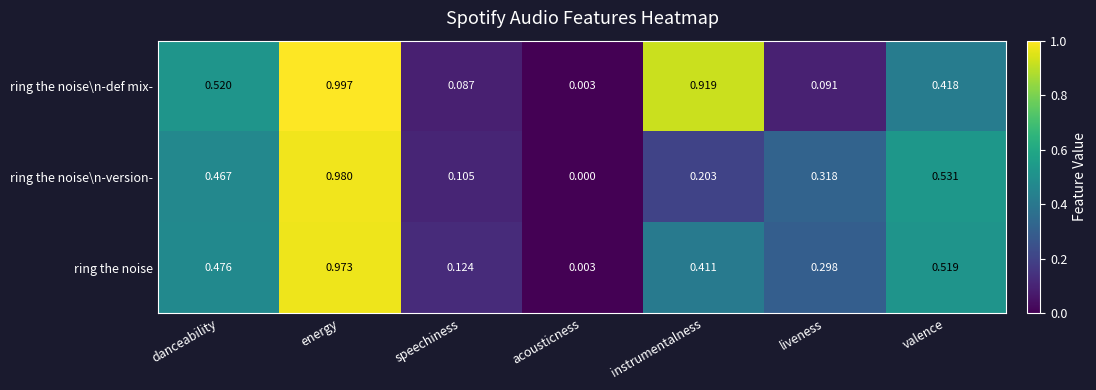

Which series has the largest range (max minus min)?

ring the noise\n-def mix-